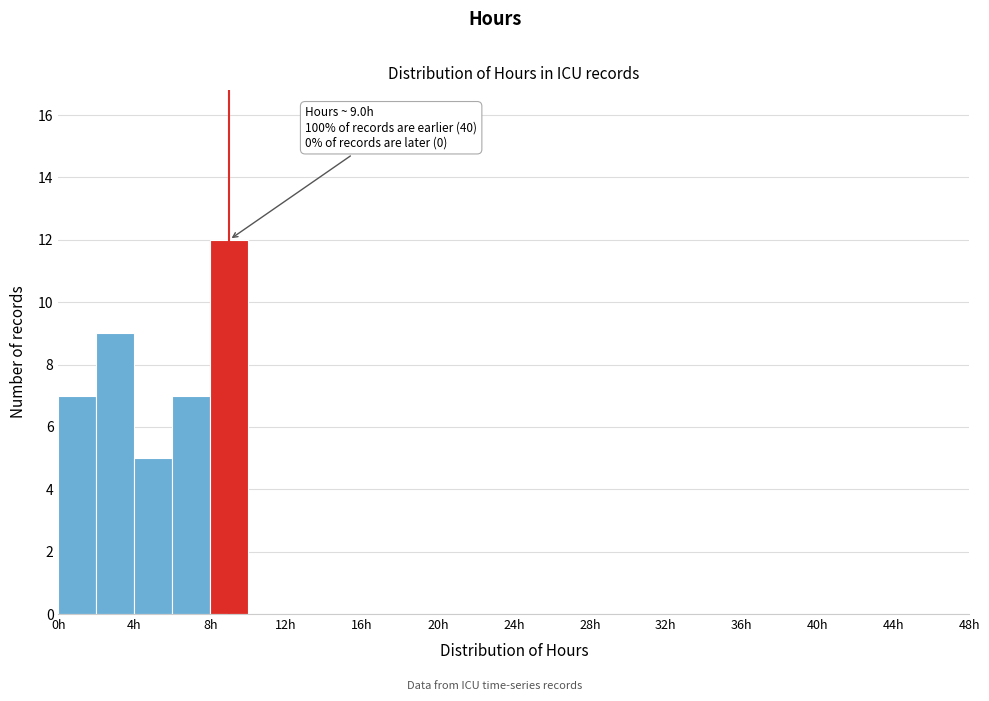

Which range on the x-axis has the tallest bar?

8 to 10